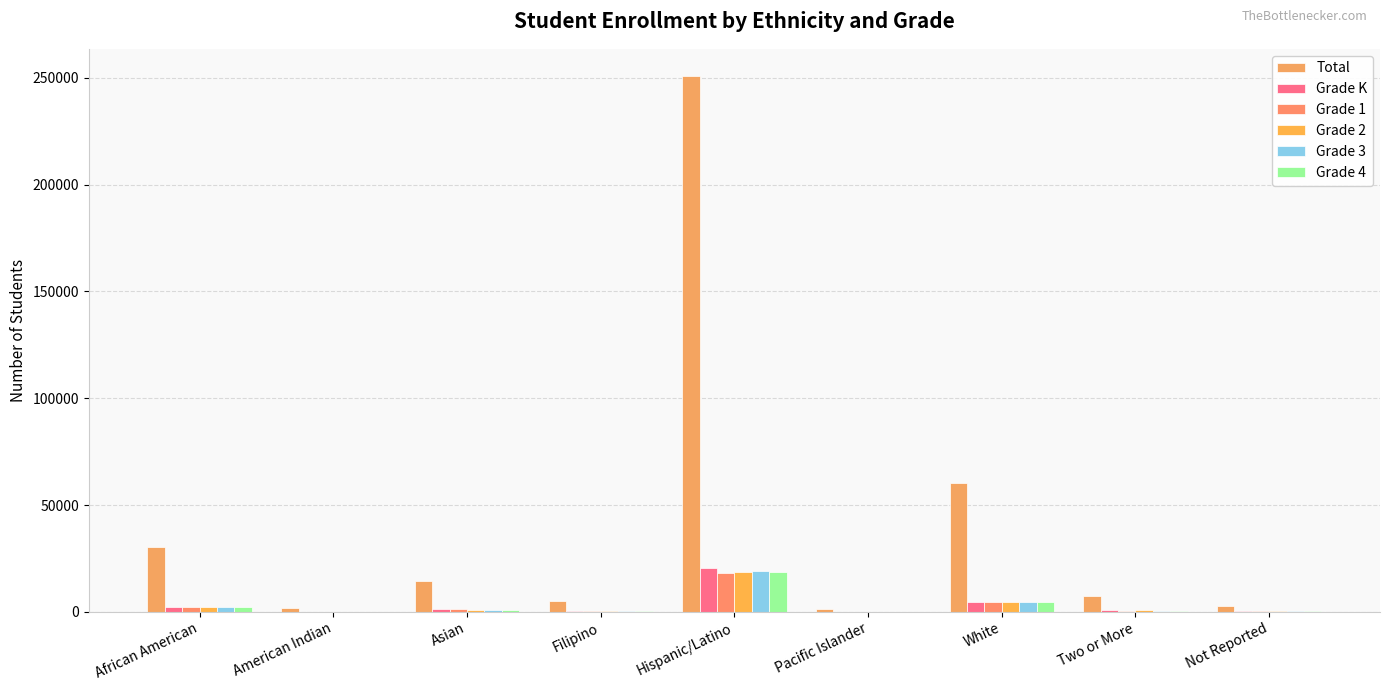

What is the label of the 6th bar from the left?

Pacific Islander